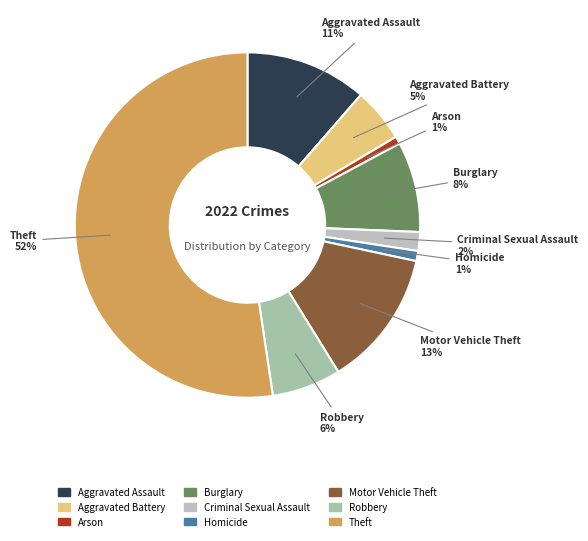

To the nearest percent, what is the combined percentage of Criminal Sexual Assault and Robbery?

8%